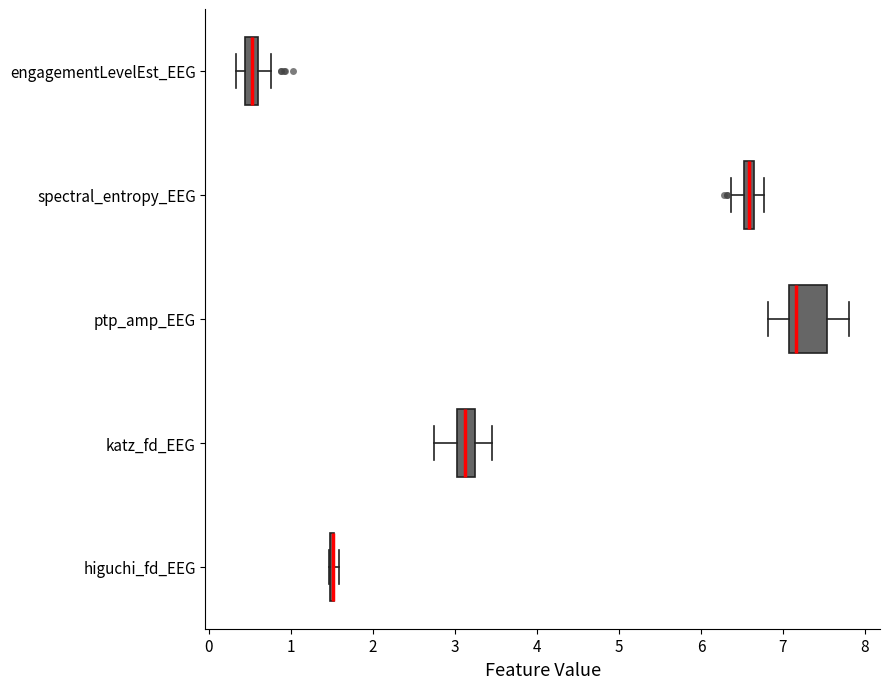

Comparing the boxes themselves (not the whiskers), which one is the widest?

ptp_amp_EEG